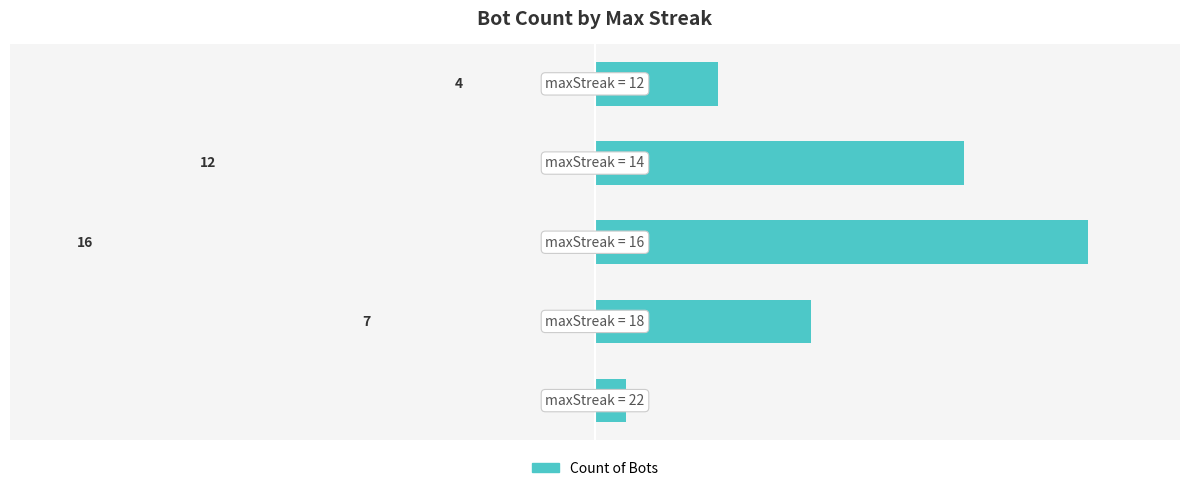

Reading bottom to top, transcribe all the data shown in this chart.

1	7	16	12	4